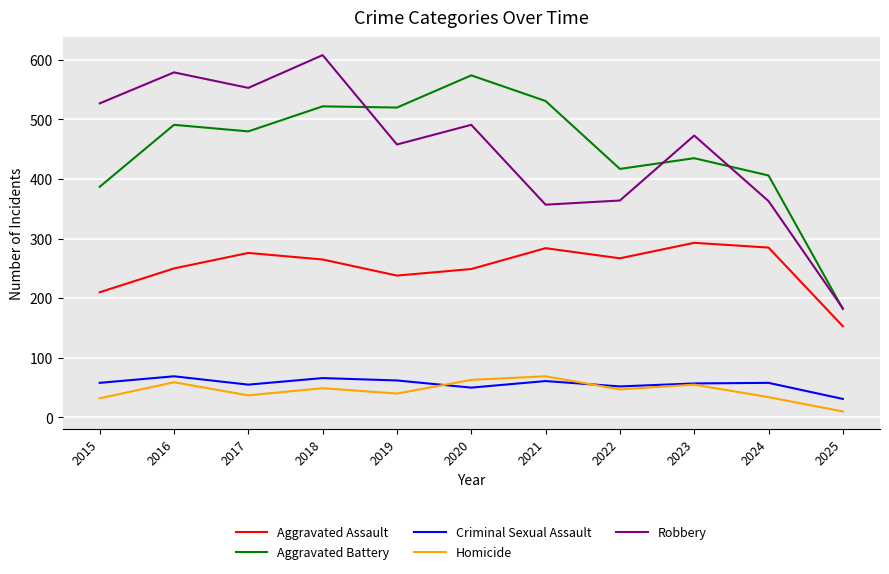

Does the chart display data point markers on the line(s)?

No